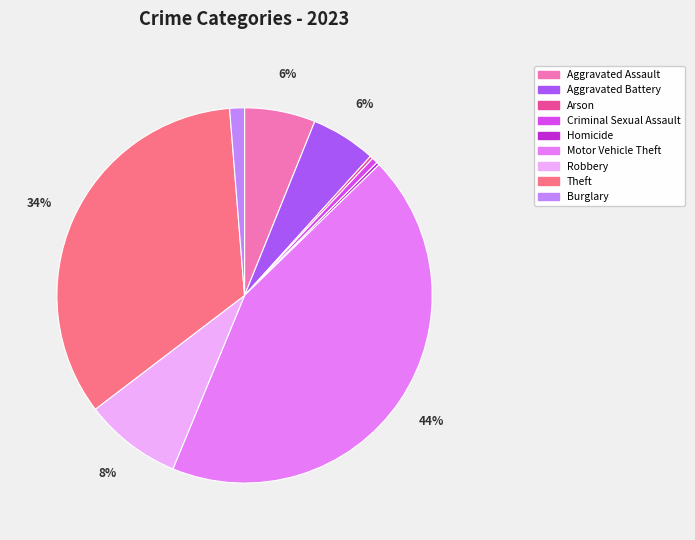

Is it true that Theft is 34% of the pie?

True